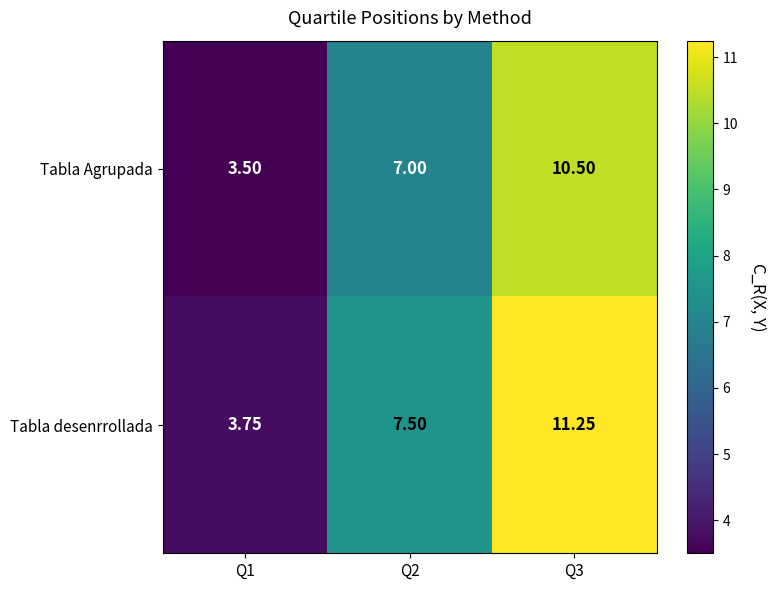

Which series has the widest spread of values?

Tabla desenrrollada